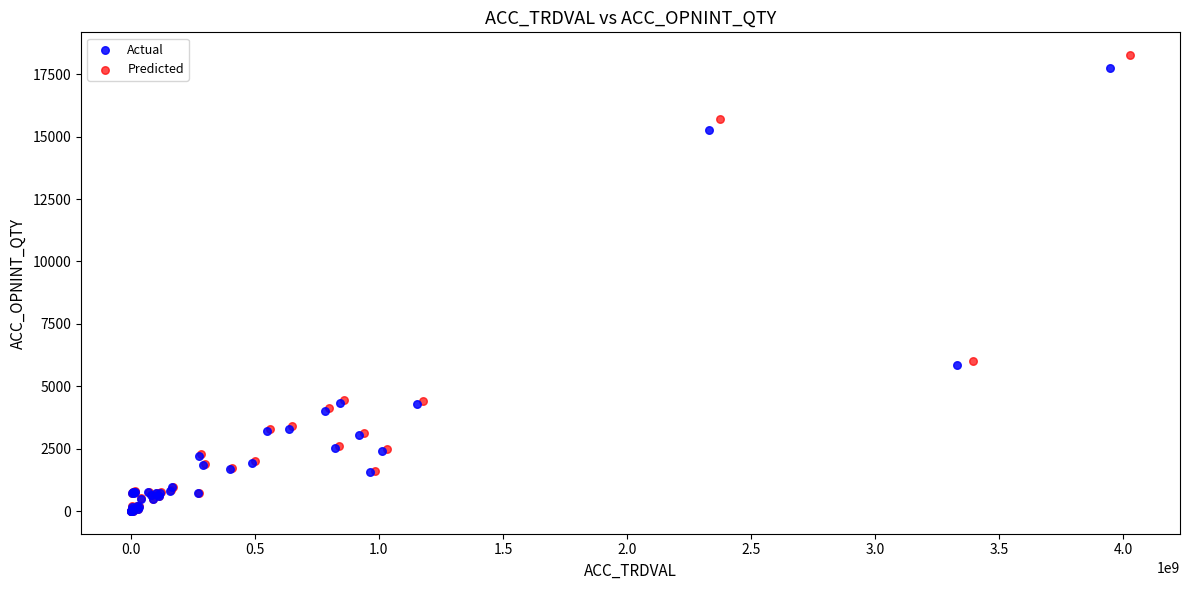

What are all the series names shown in the legend?

Actual, Predicted